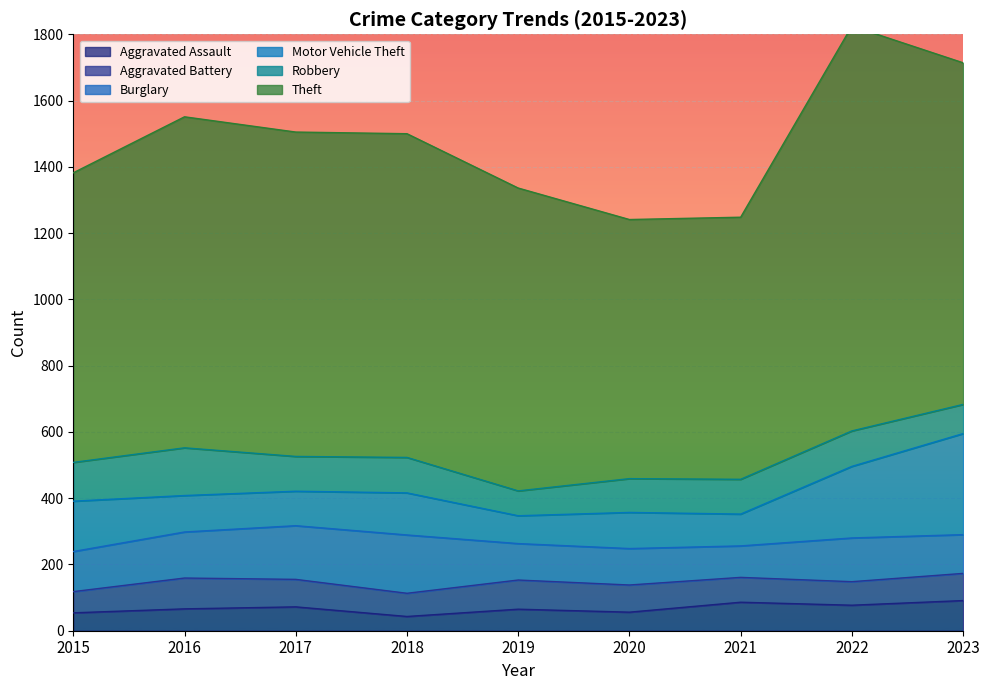

Rank the categories by Motor Vehicle Theft value from lowest to highest.

2019, 2021, 2017, 2020, 2016, 2018, 2015, 2022, 2023